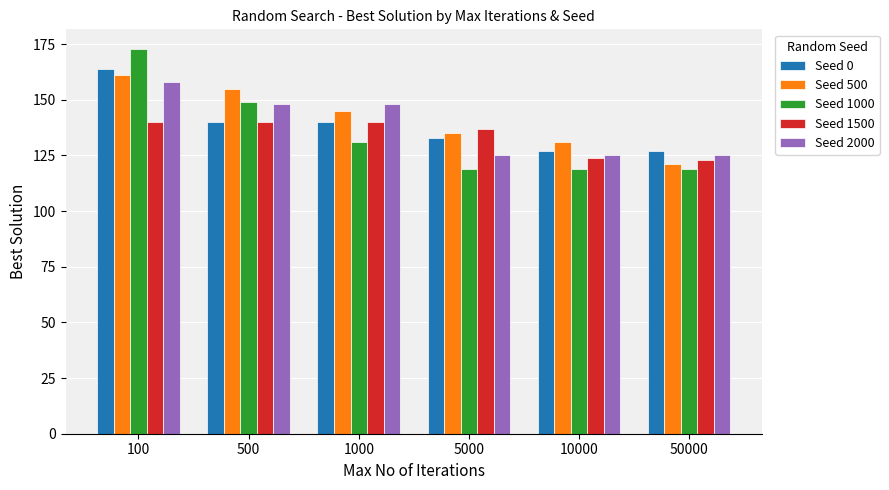

What are all the series names shown in the legend?

Seed 0, Seed 500, Seed 1000, Seed 1500, Seed 2000